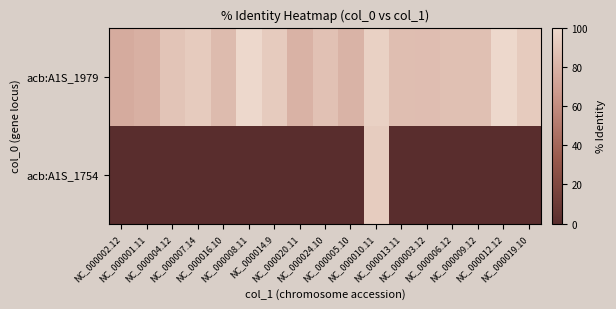

Reading left to right, extract all data points from this chart.

acb:A1S_1979: NC_000002.12=75.8	NC_000001.11=78.6	NC_000004.12=89.2	NC_000007.14=92.9	NC_000016.10=84.6	NC_000008.11=100.0	NC_000014.9=92.6	NC_000020.11=80.0	NC_000024.10=87.5	NC_000005.10=80.4	NC_000010.11=95.8	NC_000013.11=86.1	NC_000003.12=85.7	NC_000006.12=87.1	NC_000009.12=87.1	NC_000012.12=100.0	NC_000019.10=92.9
acb:A1S_1754: NC_000002.12=0.0	NC_000001.11=0.0	NC_000004.12=0.0	NC_000007.14=0.0	NC_000016.10=0.0	NC_000008.11=0.0	NC_000014.9=0.0	NC_000020.11=0.0	NC_000024.10=0.0	NC_000005.10=0.0	NC_000010.11=93.1	NC_000013.11=0.0	NC_000003.12=0.0	NC_000006.12=0.0	NC_000009.12=0.0	NC_000012.12=0.0	NC_000019.10=0.0